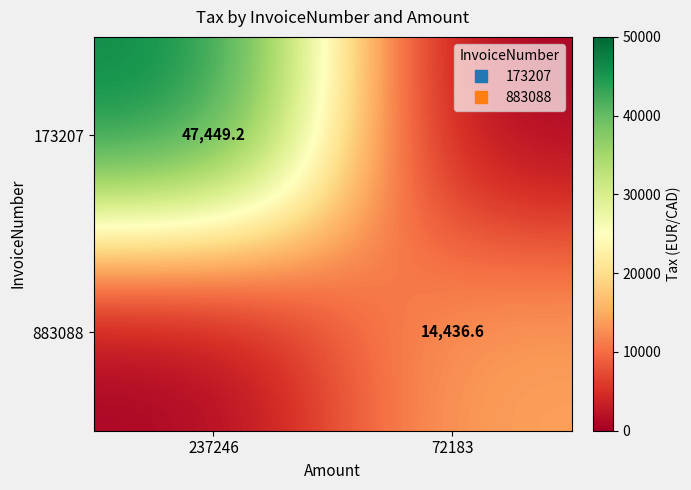

Which series changed the most between 237246 and 72183?

173207